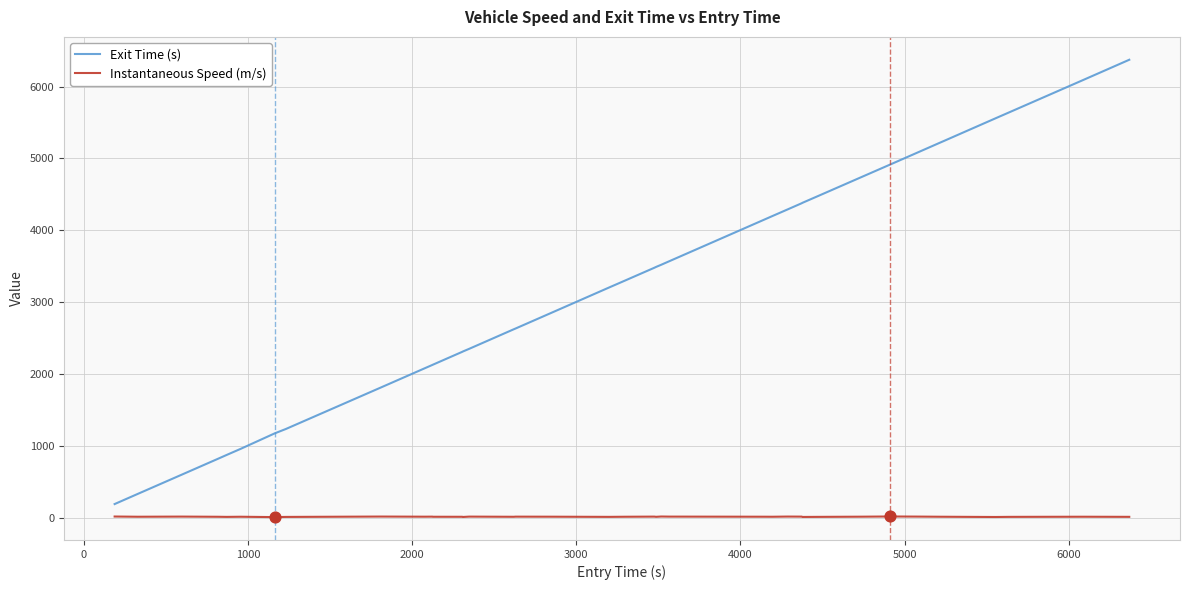

What are all the series names shown in the legend?

Exit Time (s), Instantaneous Speed (m/s)